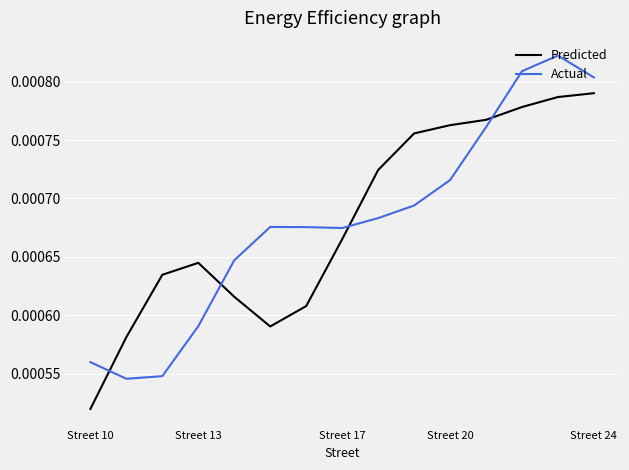

Which series ends up on top after the final intersection of Actual and Predicted?

Actual